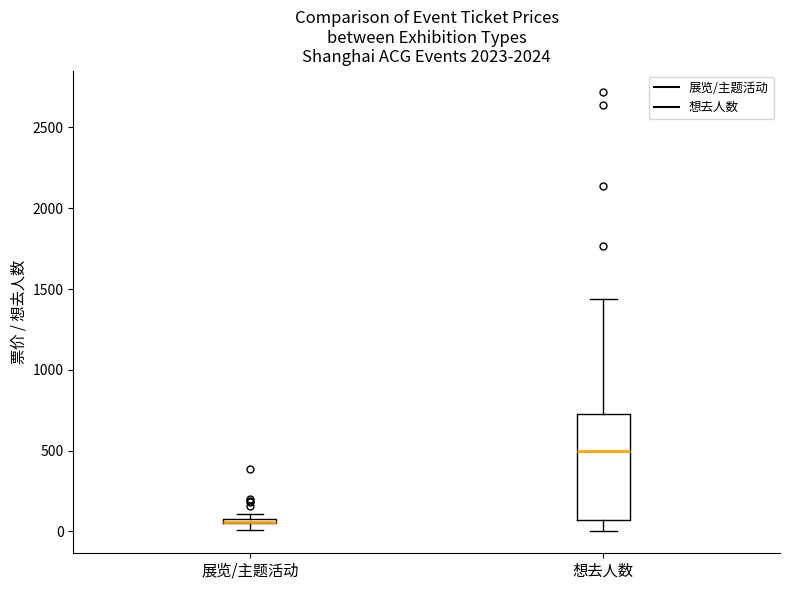

Where does the lower whisker of the box for 想去人数 end on the y-axis? The values are not printed on the chart, so give them approximately, as read against the axis.

0